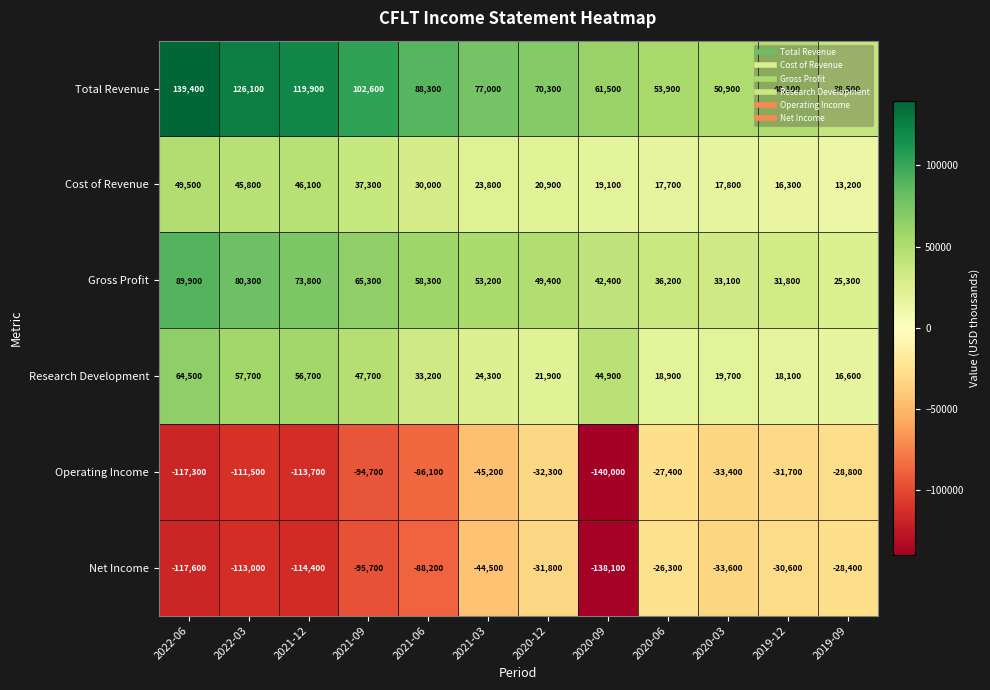

The value of Operating Income at 2022-06 is -33213. True or false?

False